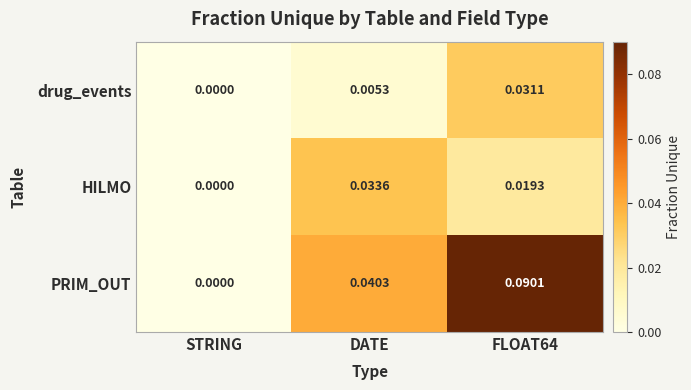

Which category has the lowest value across all series?

STRING